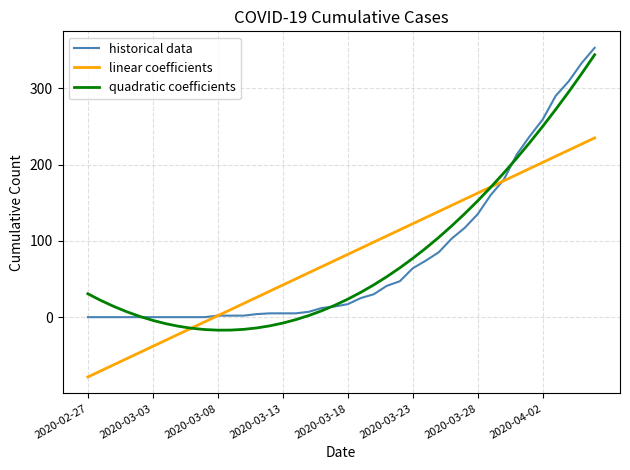

How many intersections are there between quadratic coefficients and linear coefficients?

2